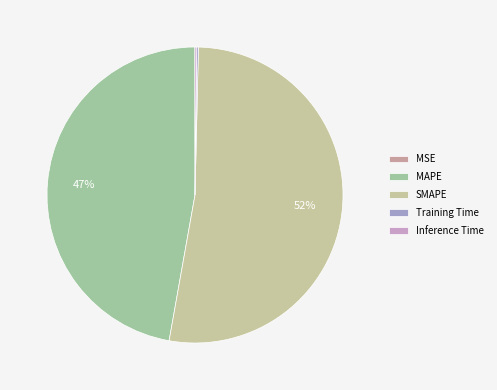

What is the majority slice?

SMAPE